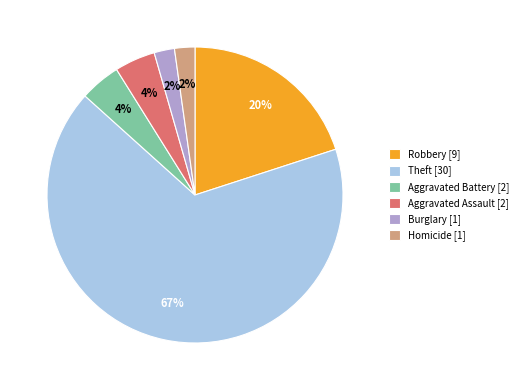

Is it true that Homicide [1] is 2% of the pie?

True